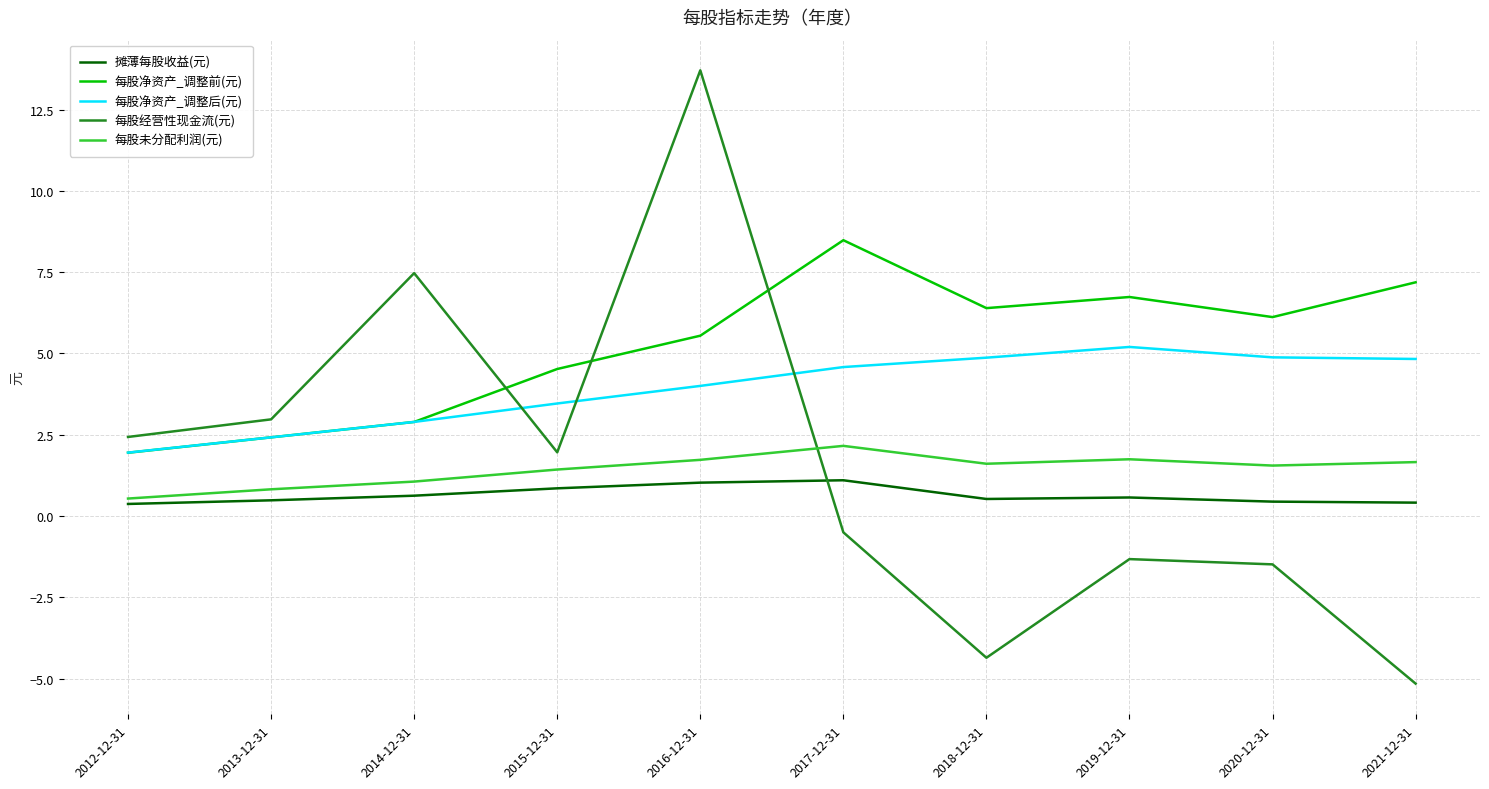

How many times do 每股净资产_调整后(元) and 每股经营性现金流(元) cross each other?

3